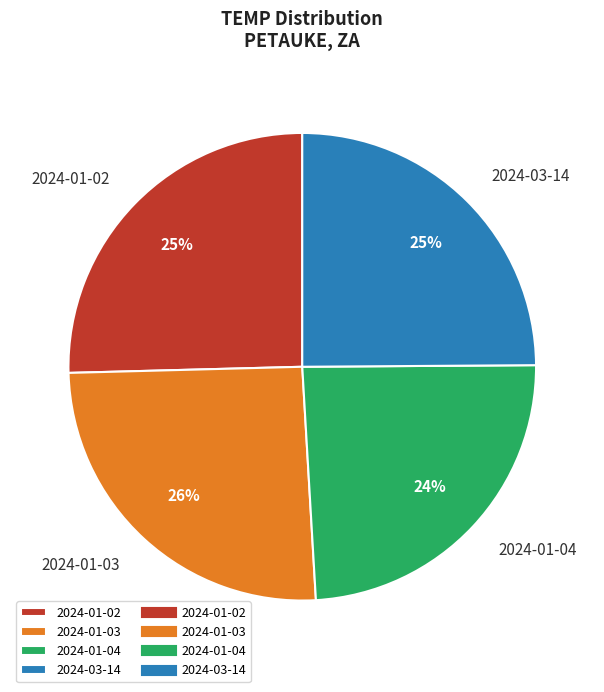

Does any single category account for the majority?

No